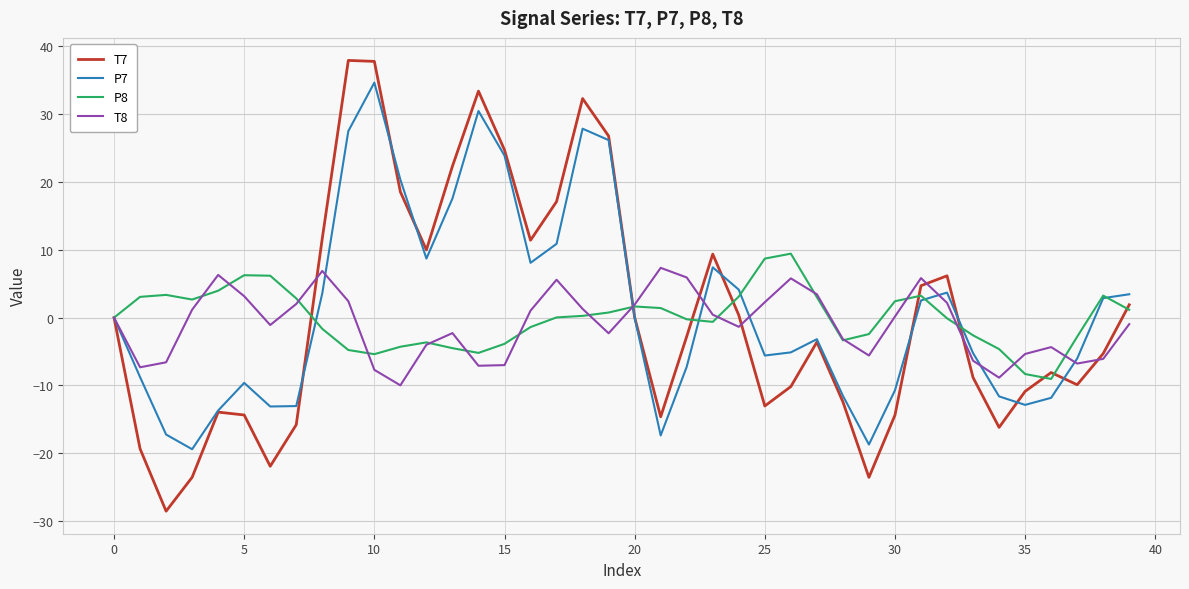

What is the greatest value displayed?

37.9